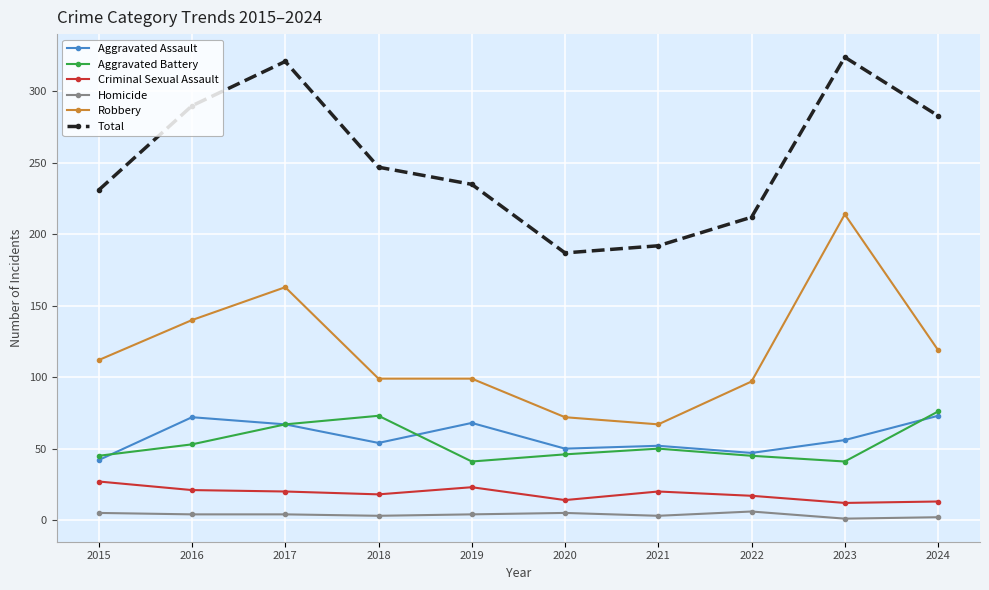

True or false: Criminal Sexual Assault and Total cross at least once.

False